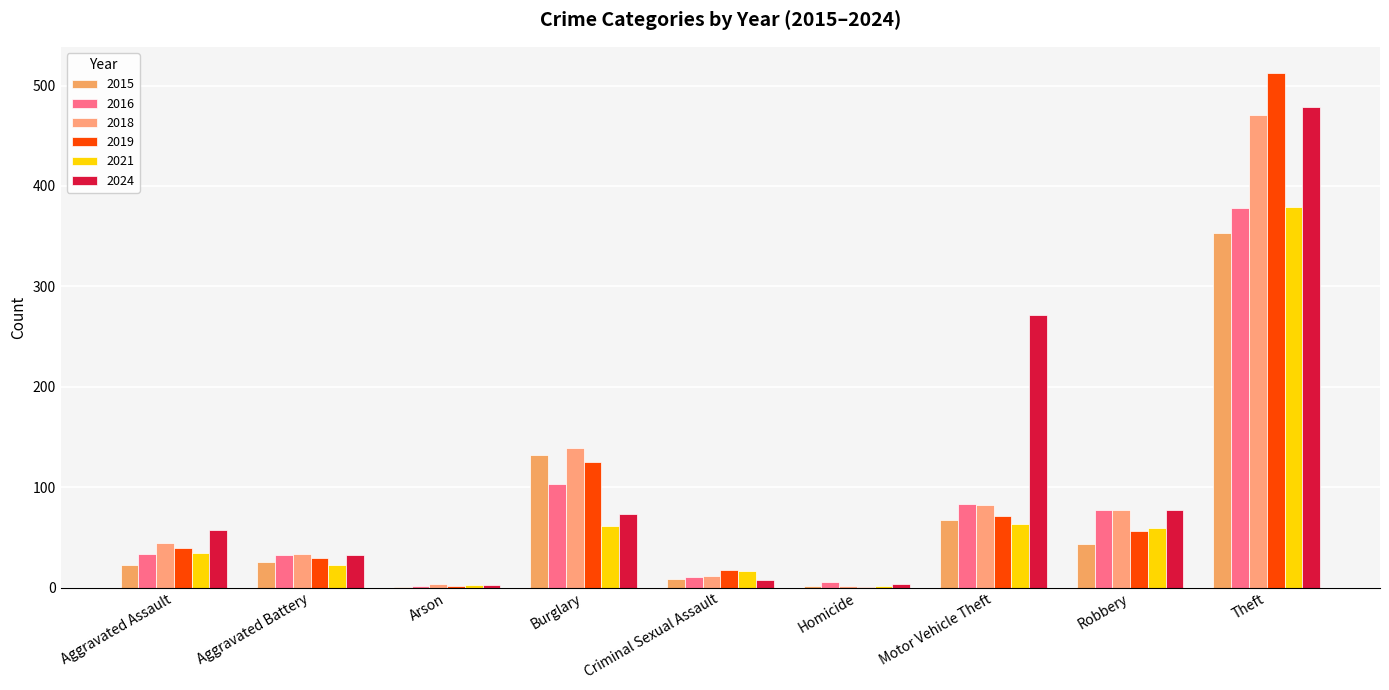

Which series has the largest range (max minus min)?

2019